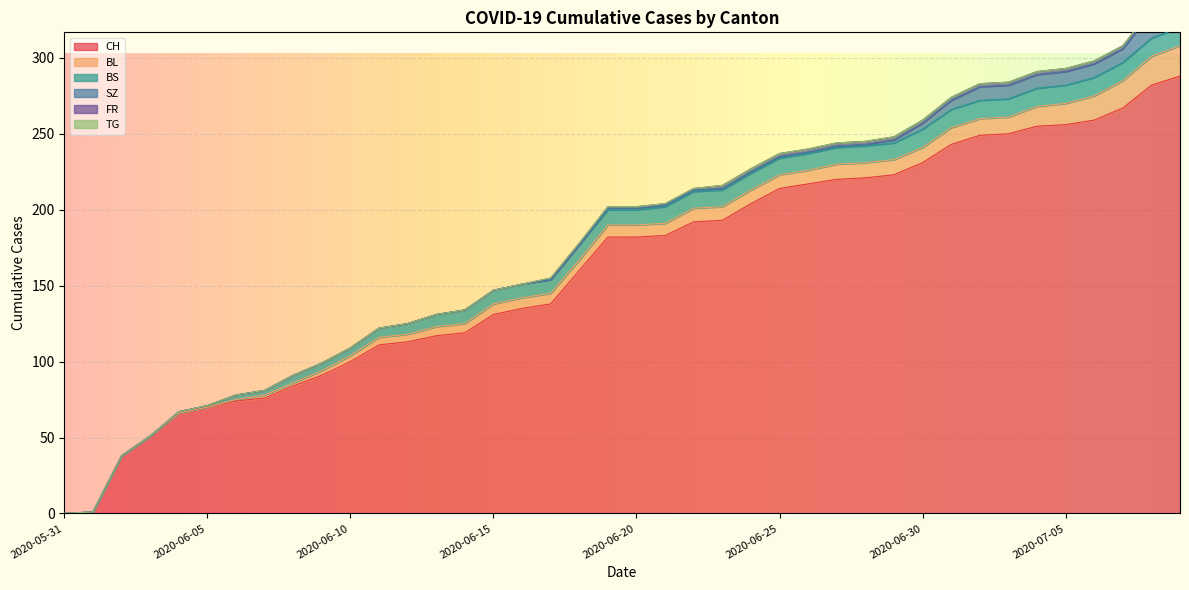

Rank the series at 2020-06-22 from lowest to highest value.

TG, SZ, FR, BL, BS, CH